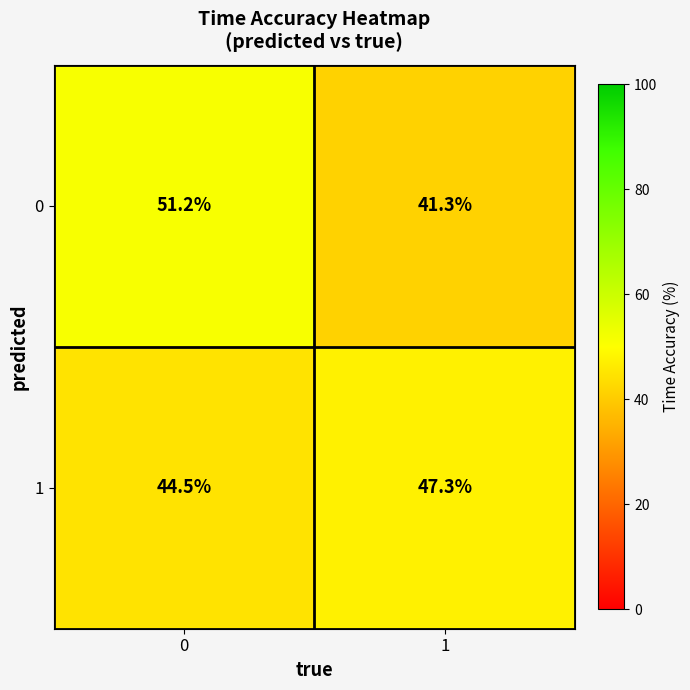

What value does the 0 series have at 1?

41.3